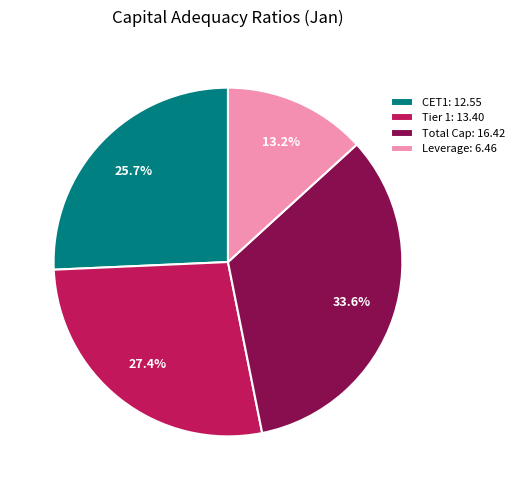

How many segments does this pie chart have?

4